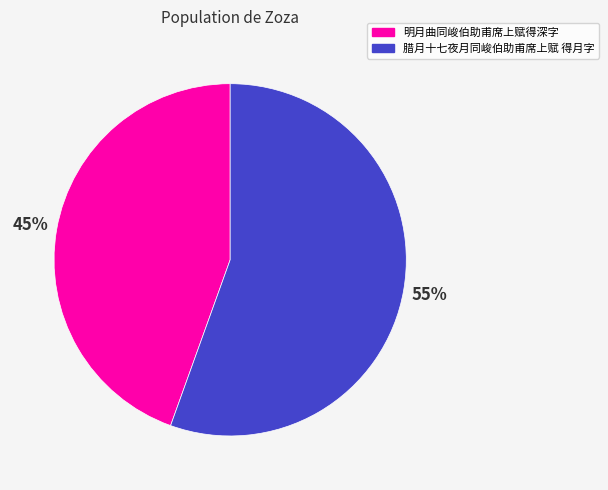

True or false: 明月曲同峻伯助甫席上赋得深字 accounts for 45% of the total.

True